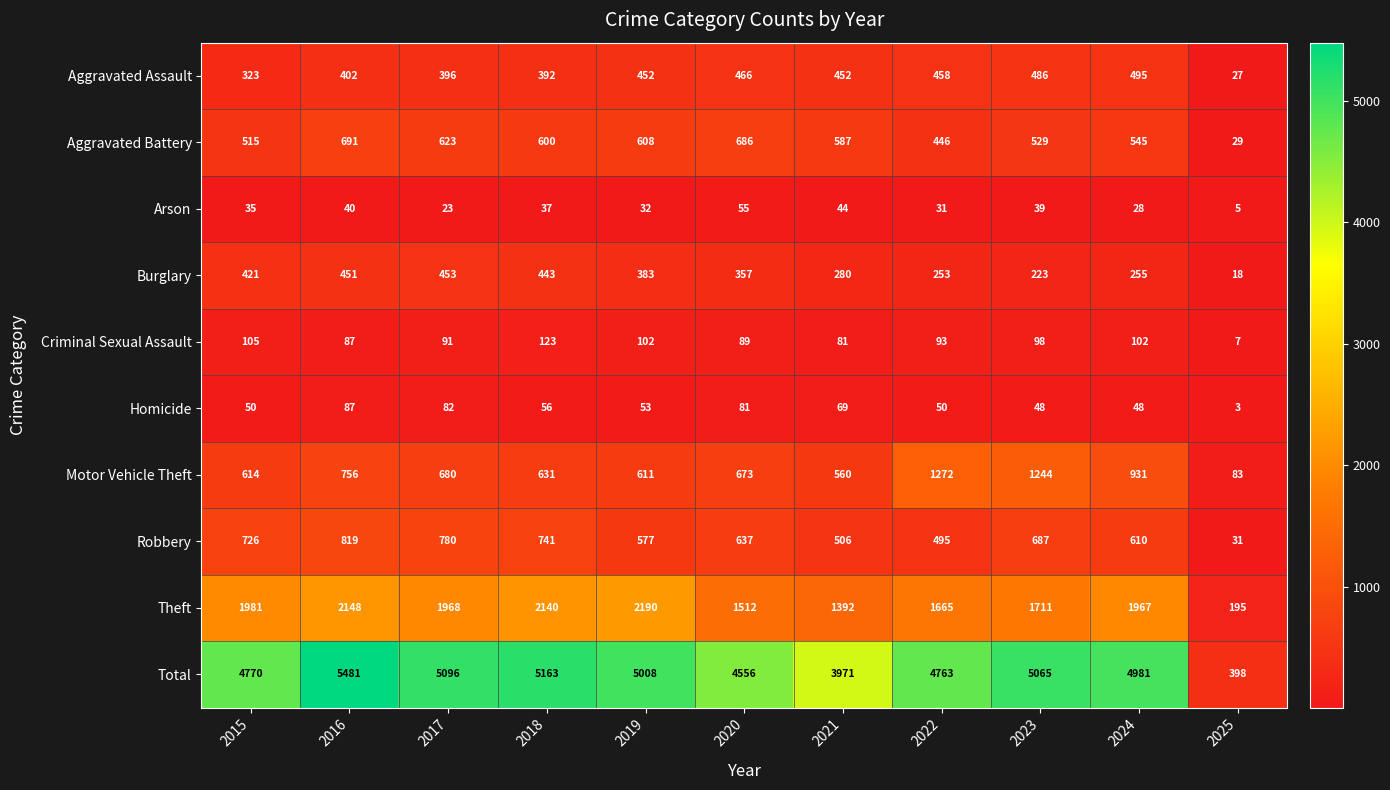

Between 2016 and 2021, which series saw the biggest shift?

Total